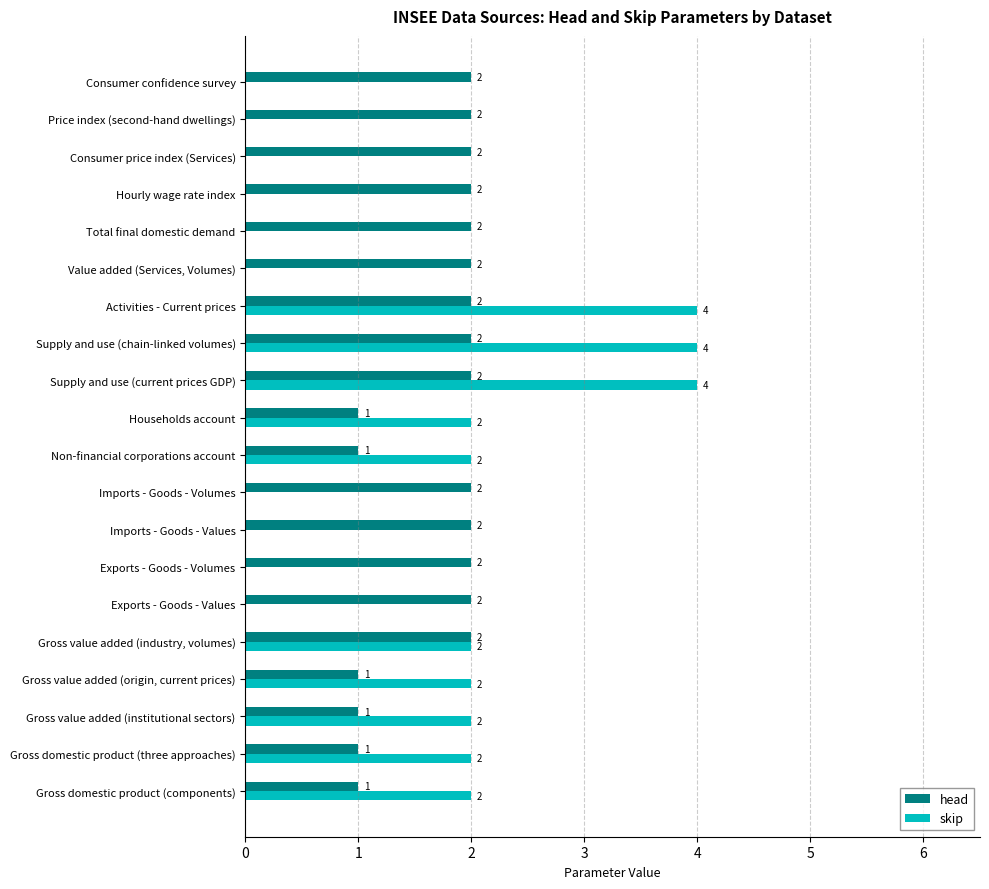

What is the sum of all head values?

34